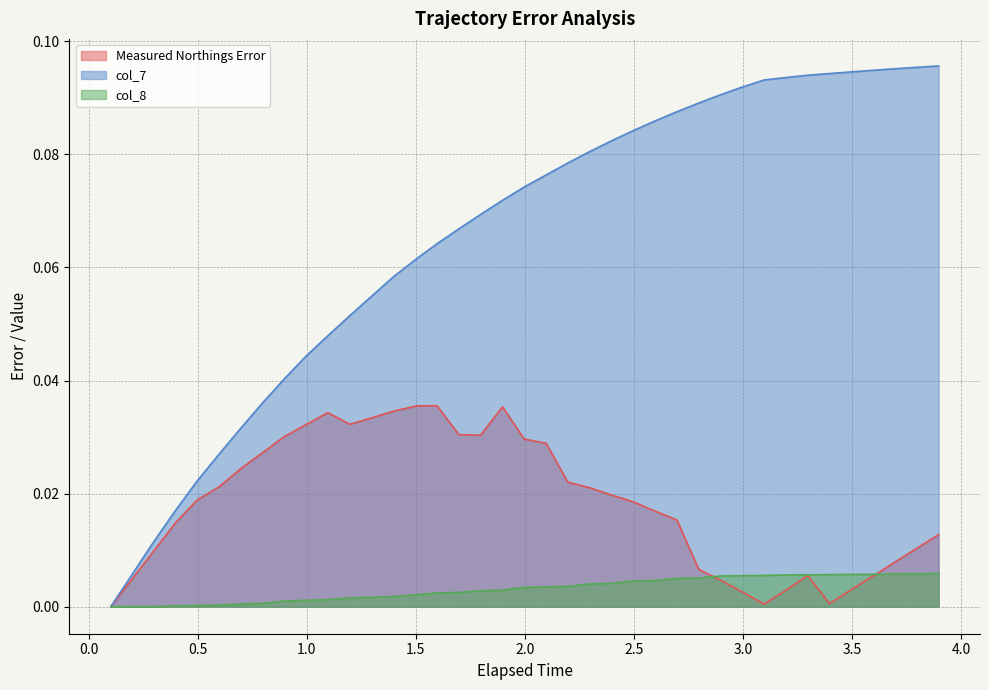

Rank the series by their average value, from highest to lowest.

col_7, Measured Northings Error, col_8